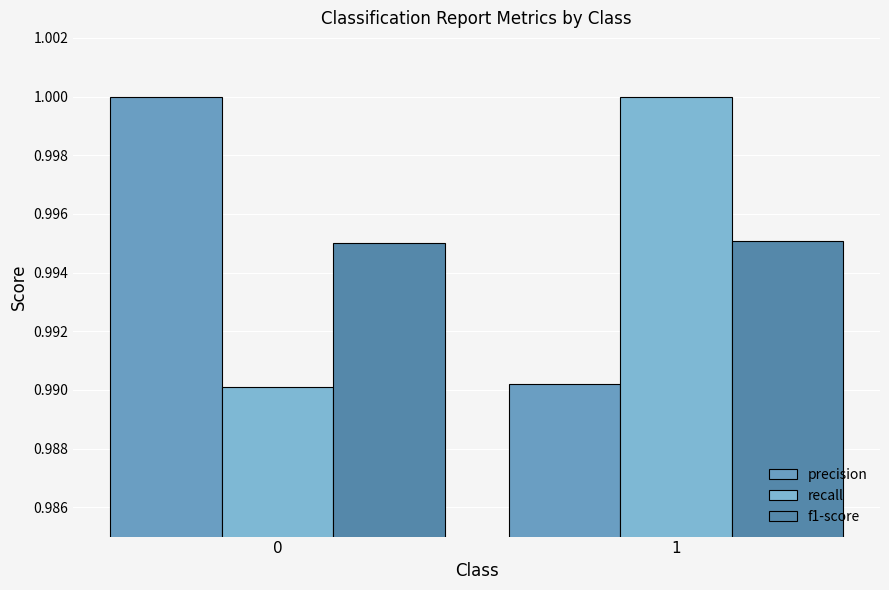

What is the lowest value of the f1-score series?

1.0